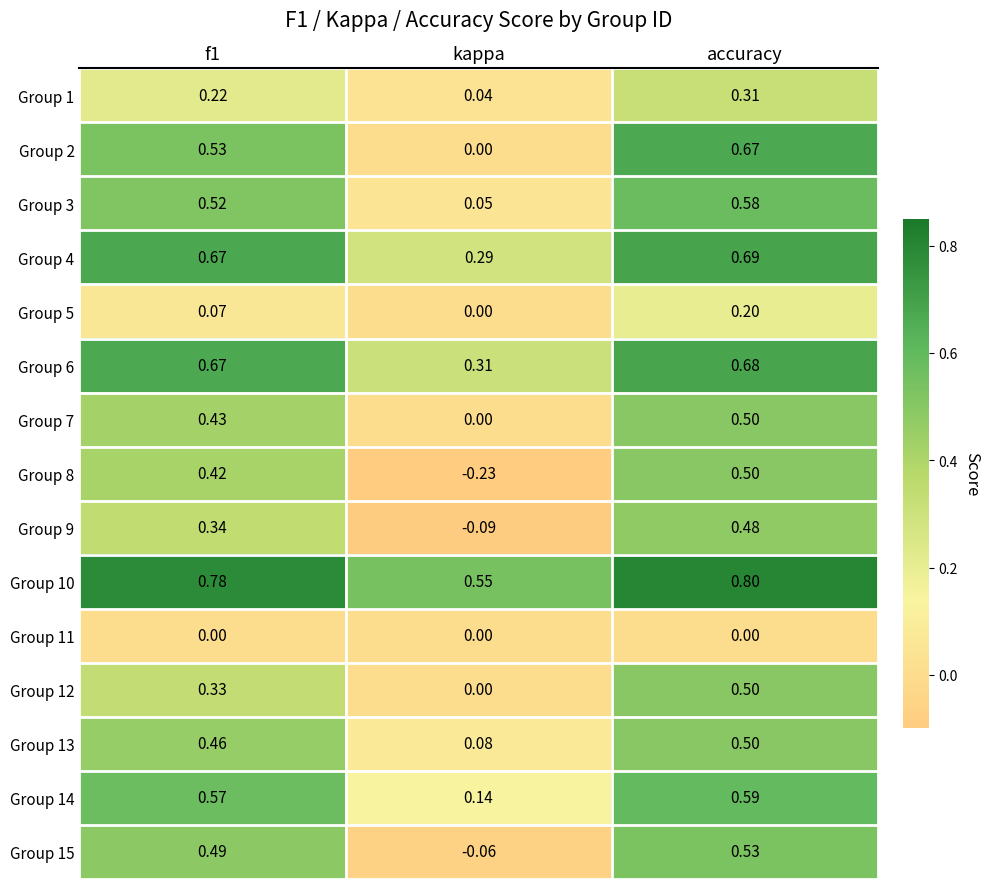

At which category is the sum across all series the highest?

accuracy